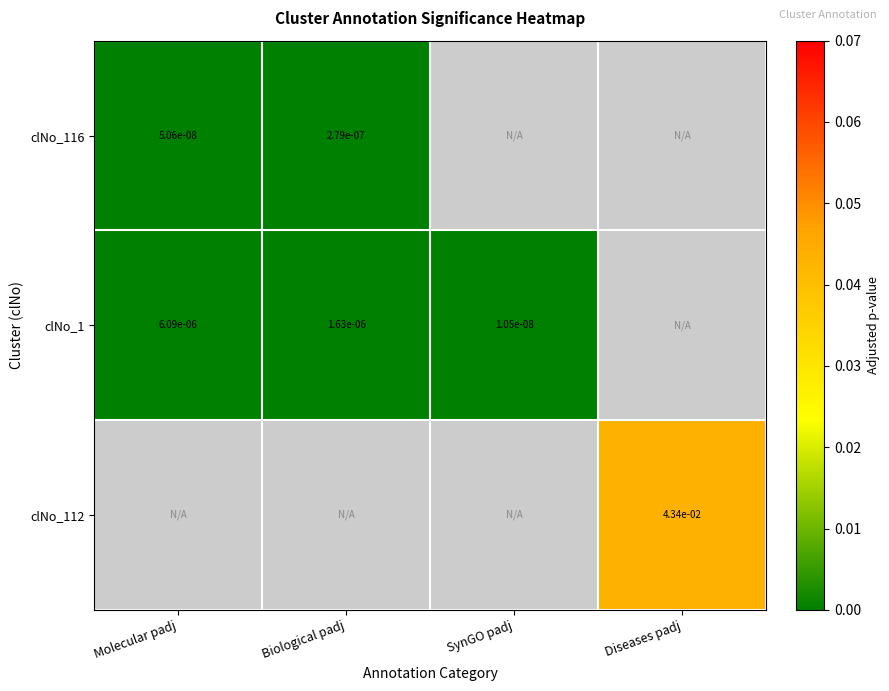

Between Molecular padj and Biological padj, which is larger?

Biological padj